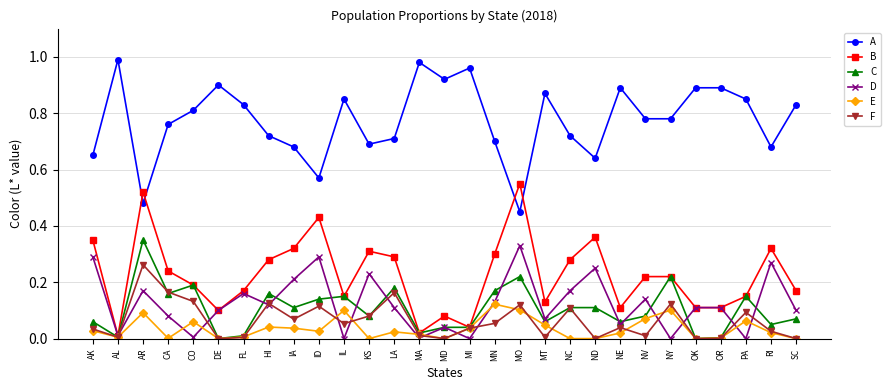

Rank the series by their maximum value, from lowest to highest.

E, F, D, C, B, A